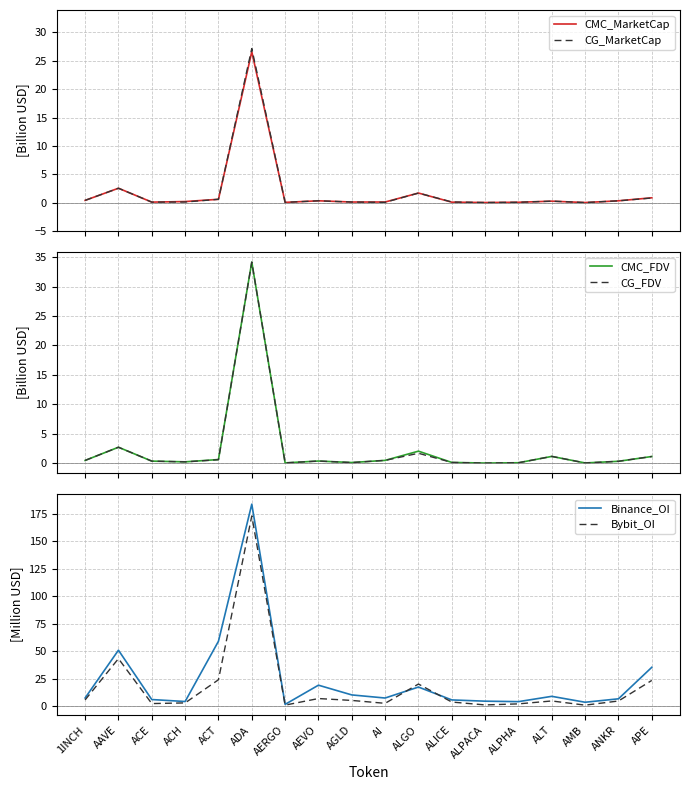

What are all the series names shown in the legend?

CMC_MarketCap, CG_MarketCap, CMC_FDV, CG_FDV, Binance_OI, Bybit_OI